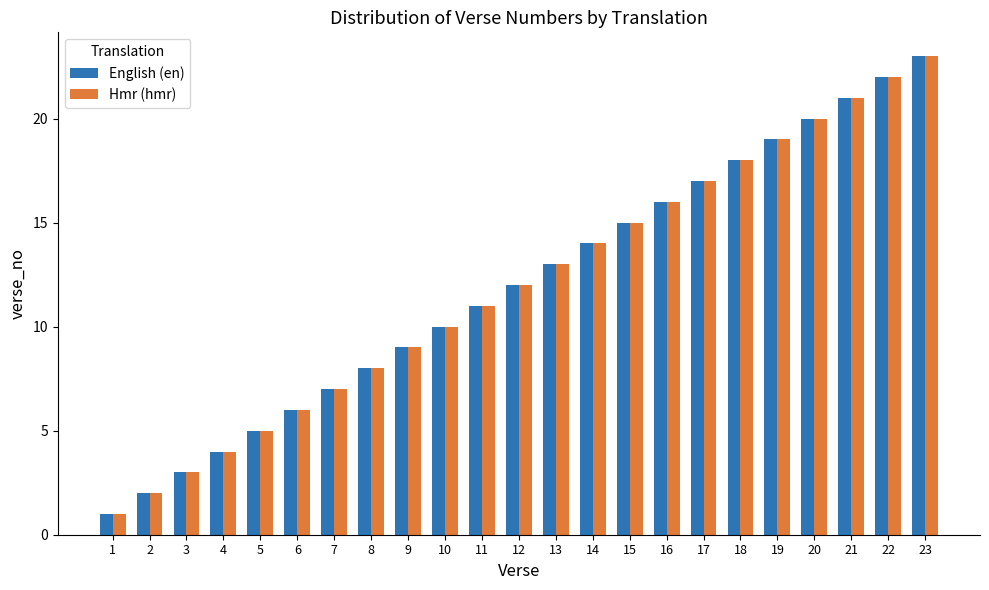

What are all the series names shown in the legend?

English (en), Hmr (hmr)